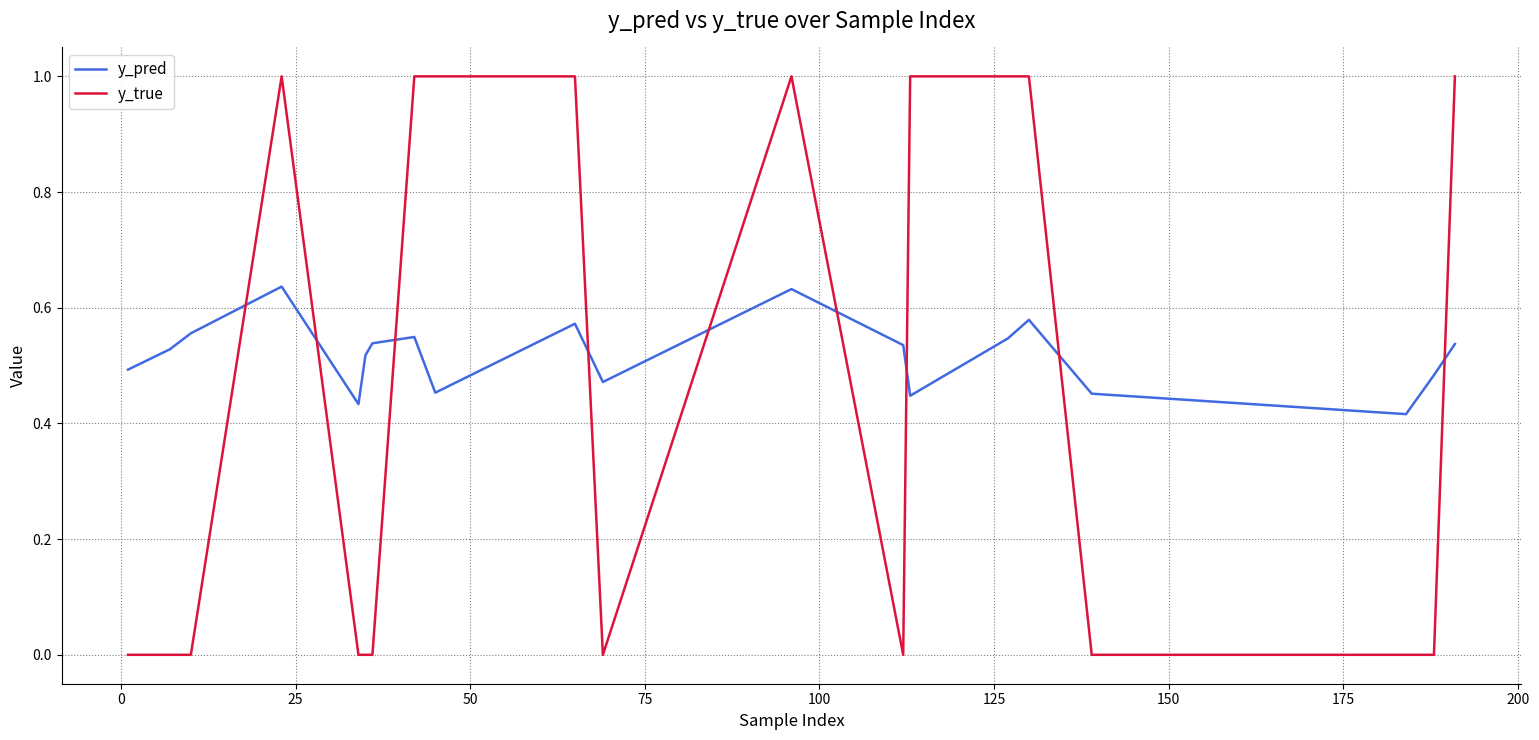

Rank the series by their maximum value, from lowest to highest.

y_pred, y_true